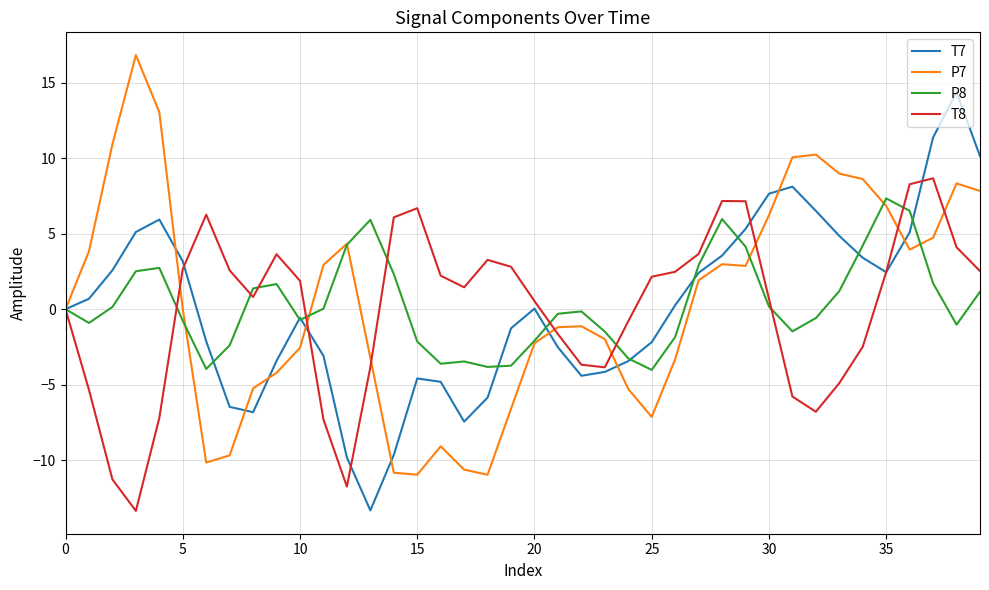

True or false: T7 and T8 intersect in this chart.

True